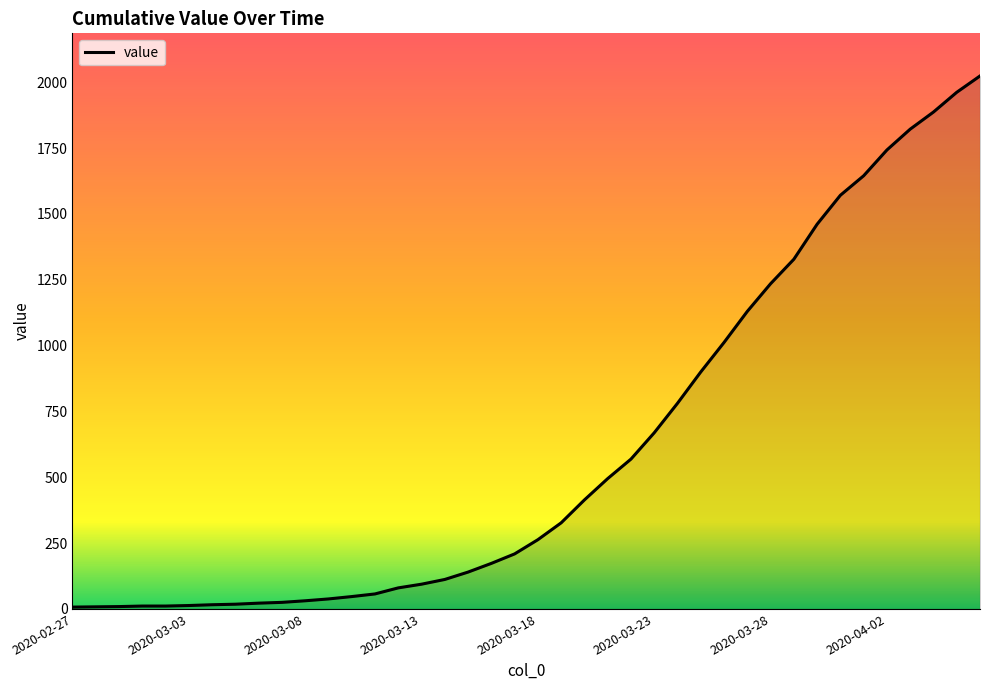

What is the greatest value displayed?

2024